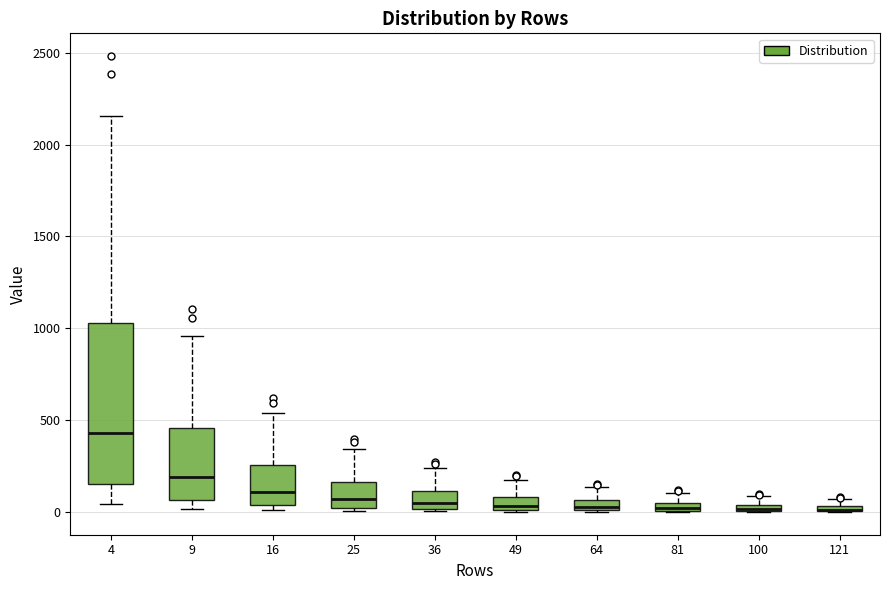

Comparing the boxes themselves (not the whiskers), which one is the tallest?

4